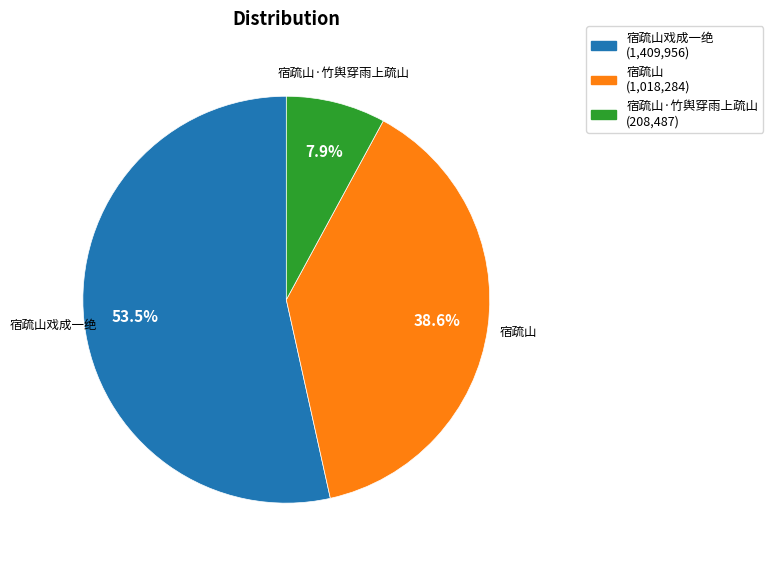

How many slices are in this pie chart?

3